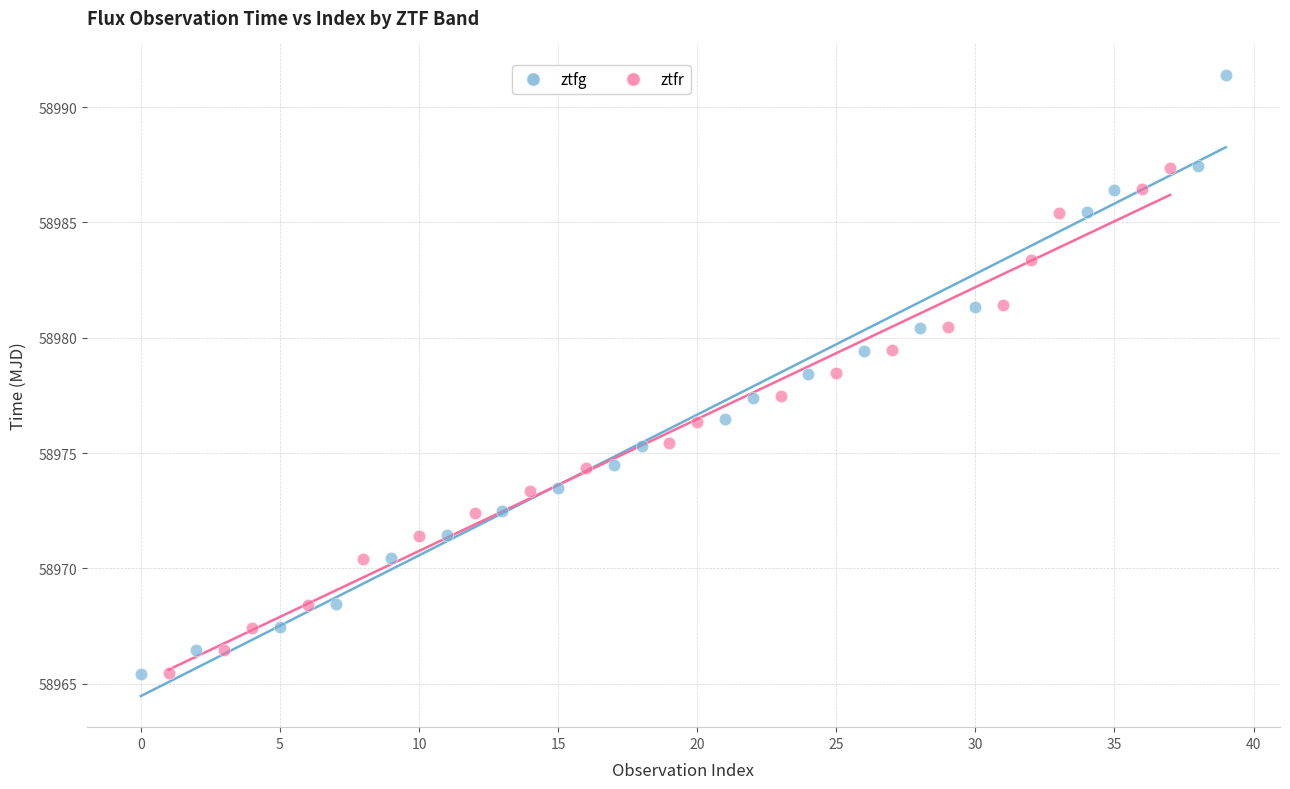

Which series has the largest Y range (max minus min)?

ztfg